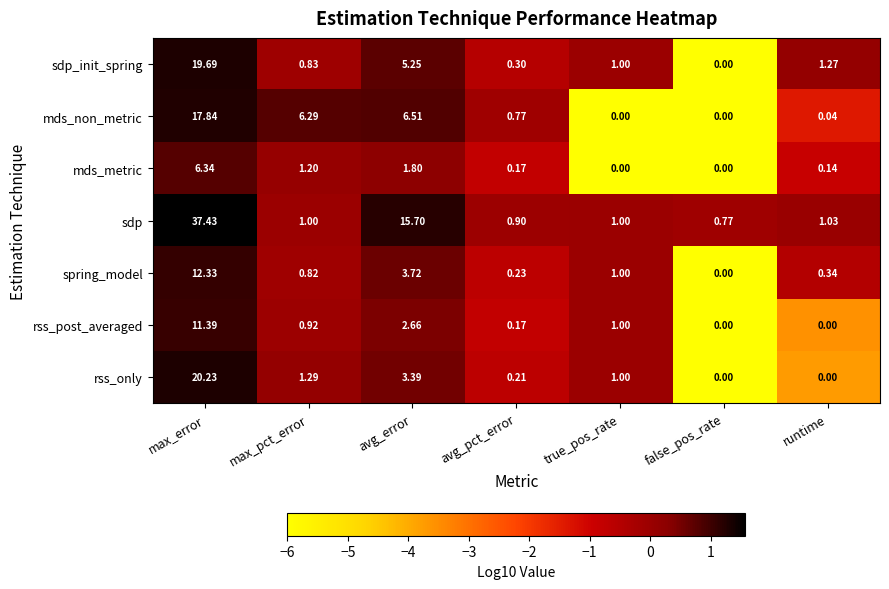

Is the value of mds_non_metric at max_pct_error greater than the value of rss_only at max_pct_error?

Yes